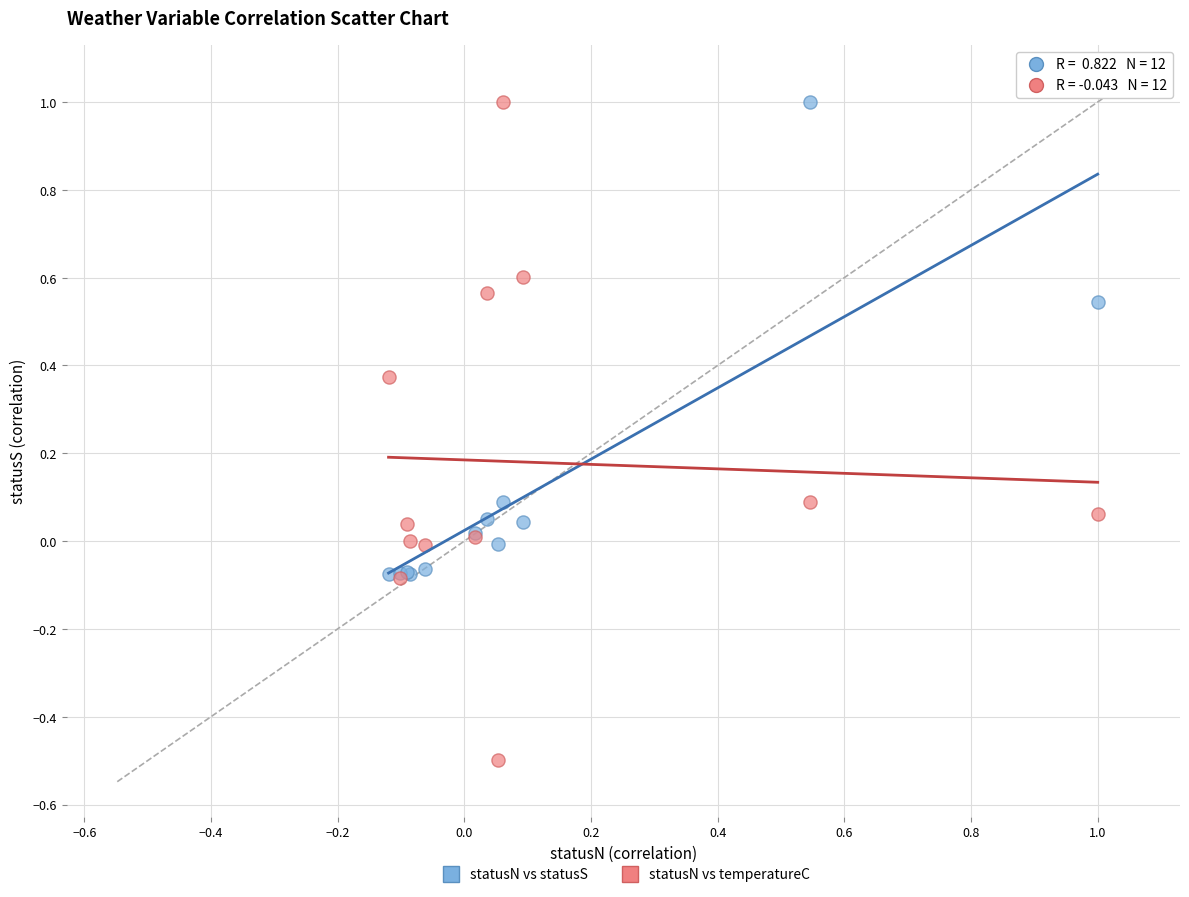

Which series has the widest spread of Y values?

statusN vs temperatureC